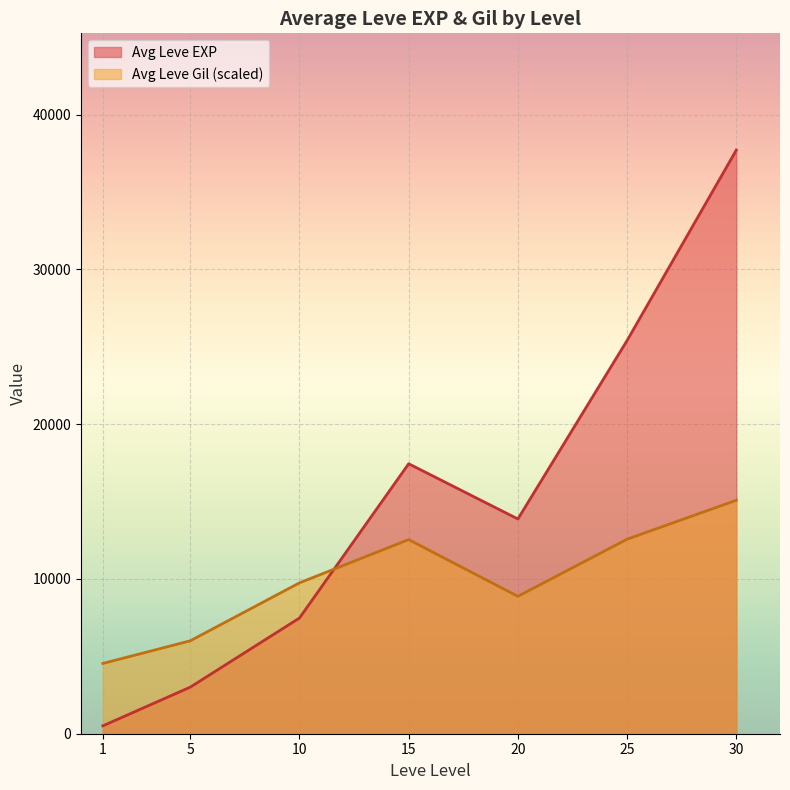

How many series are shown in this chart?

2